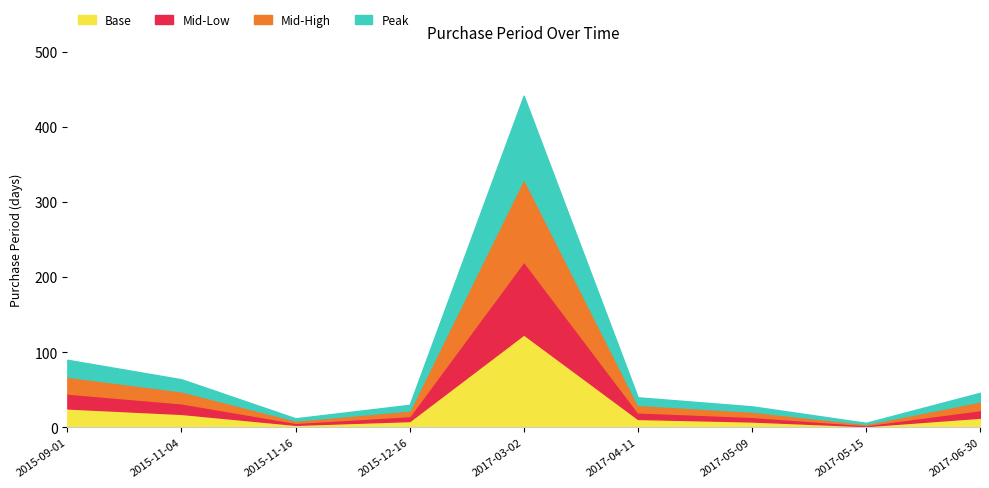

Where is the first local minimum?

2015-11-16